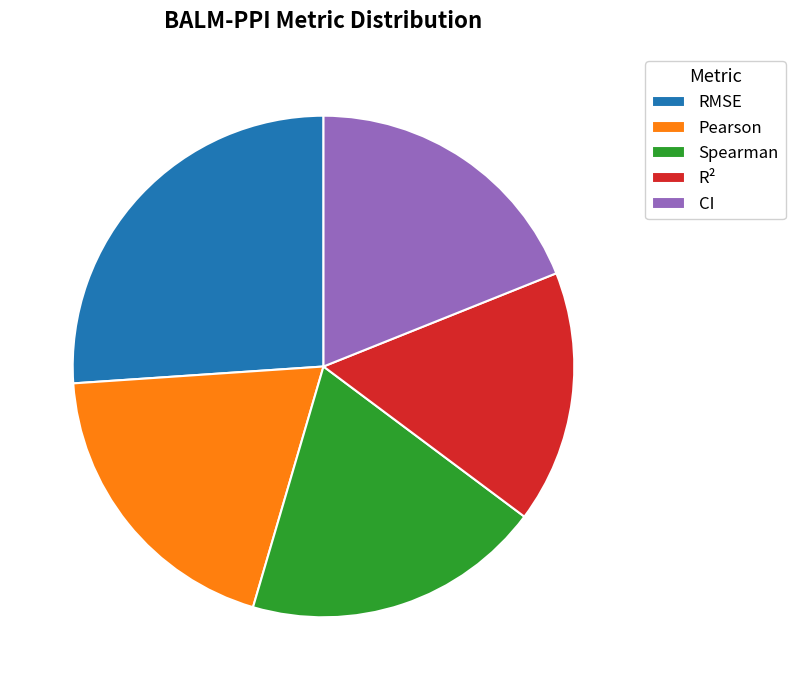

Approximately how many times larger is the value at CI compared to RMSE?

0.7